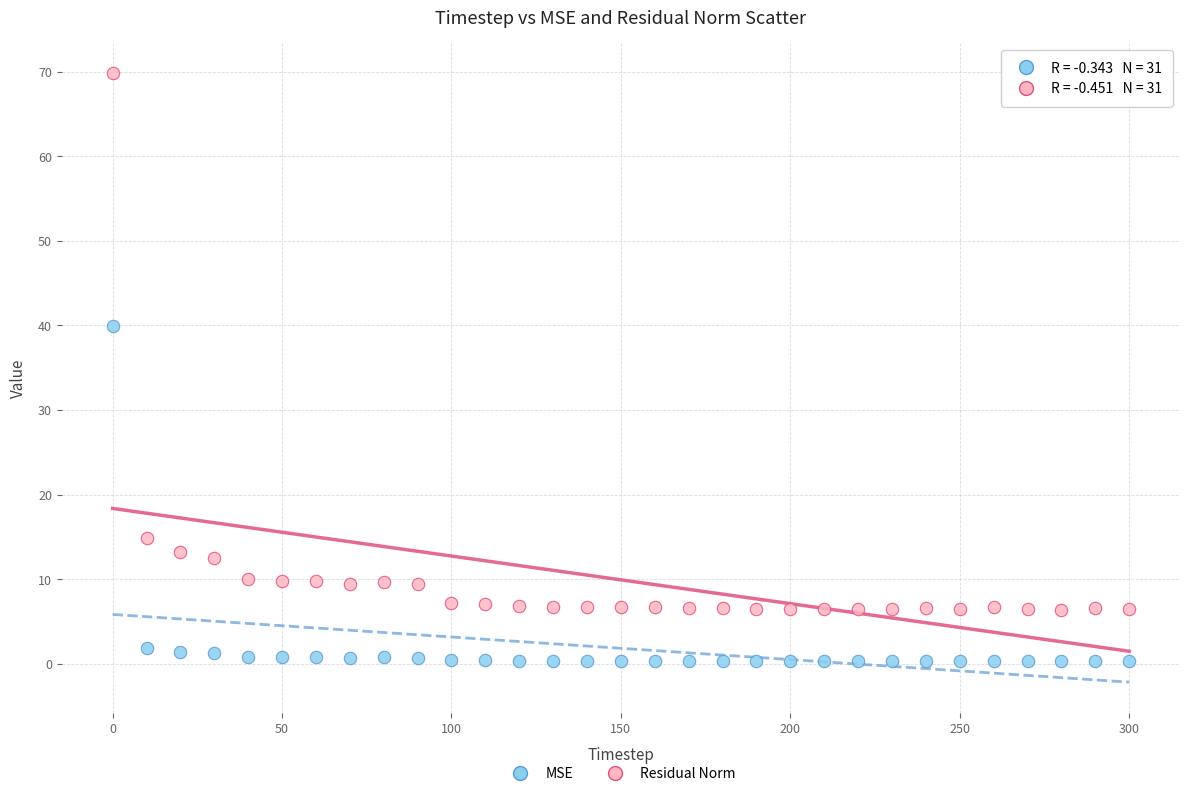

Which series contains the highest Y value?

Residual Norm